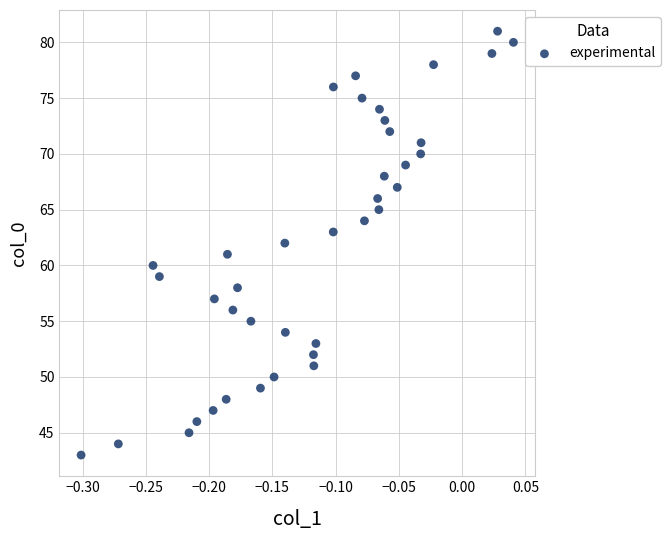

What is the range of Y values (max minus min)?

38